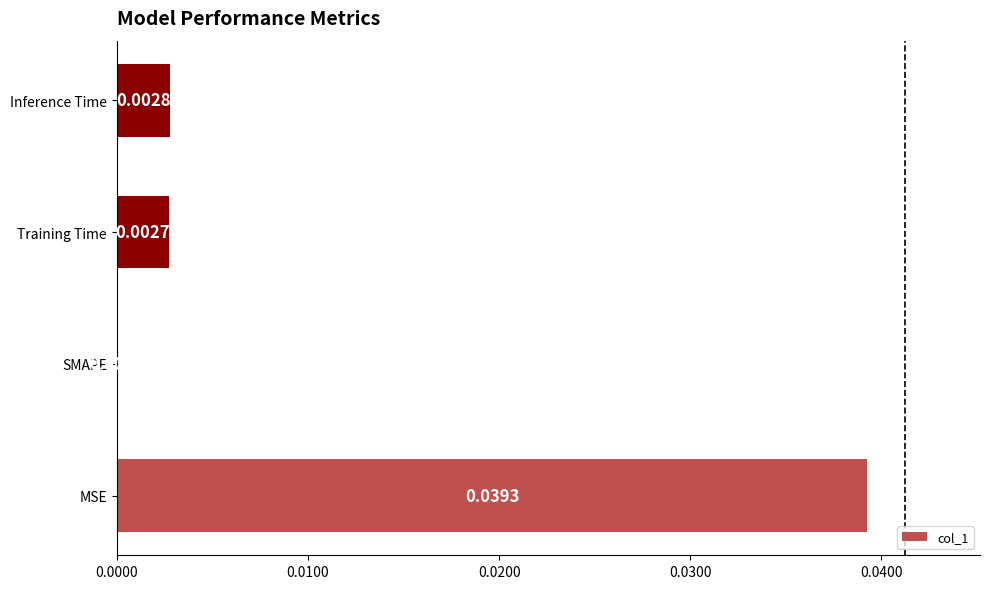

Which has a higher value, Inference Time or MSE?

MSE